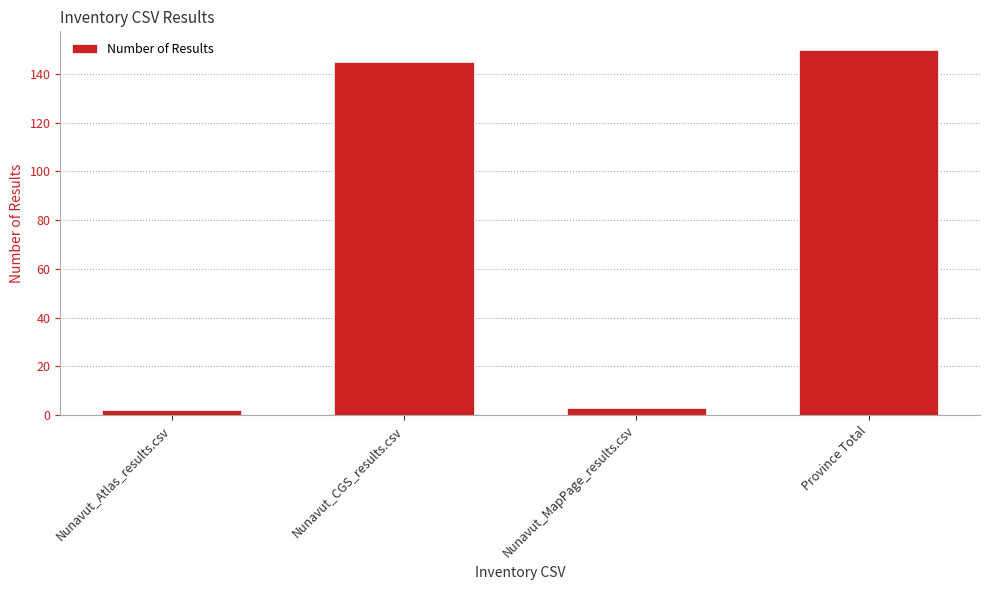

What is the label of the 2nd bar from the left?

Nunavut_CGS_results.csv